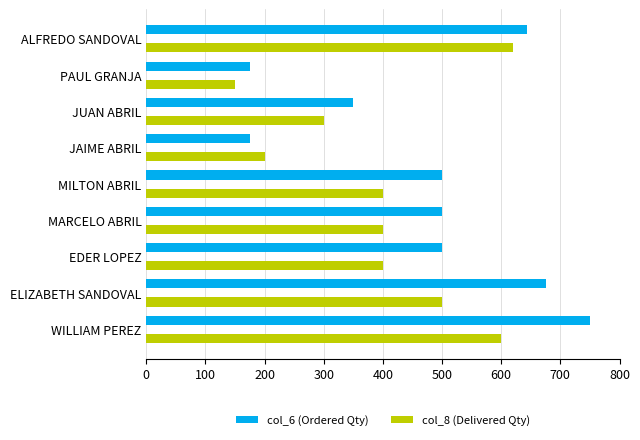

List the series in order of their peak value, highest first.

col_6 (Ordered Qty), col_8 (Delivered Qty)